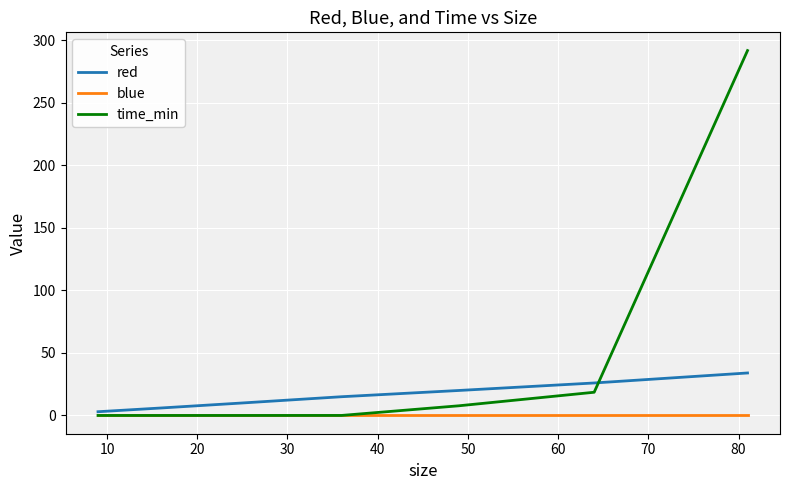

True or false: red and blue cross at least once.

False